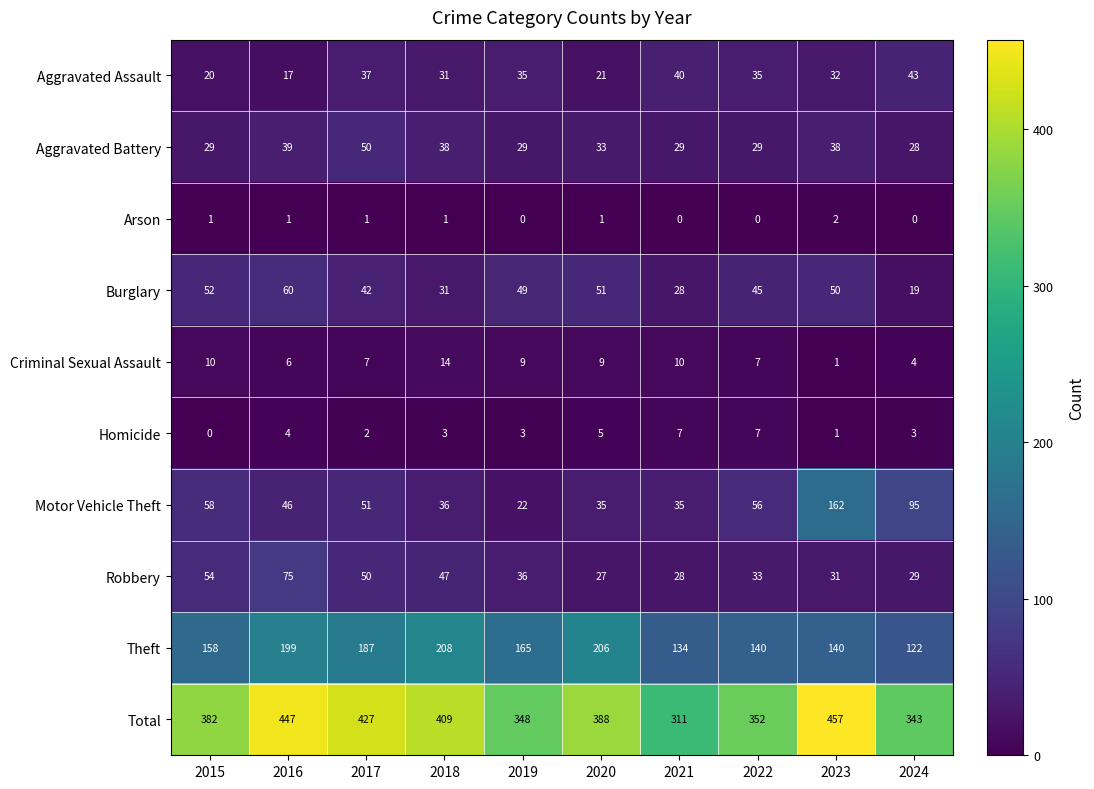

What is the sum of all Aggravated Assault values?

311